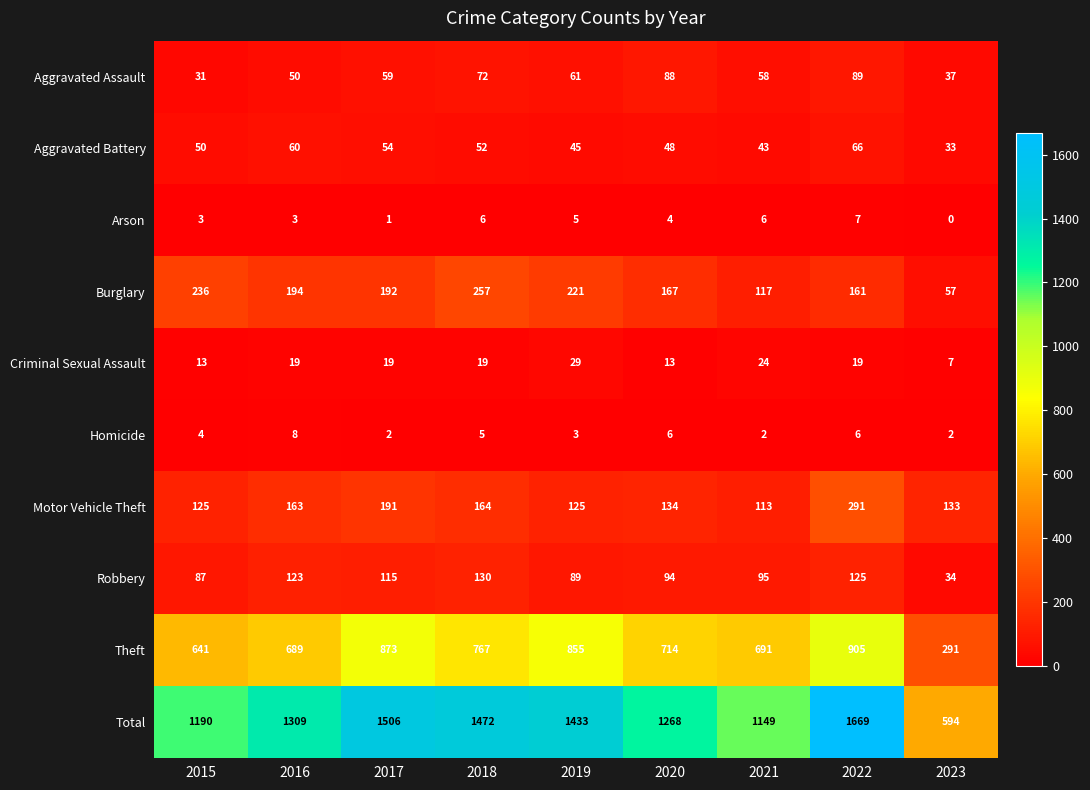

The value of Aggravated Assault at 2017 is 59. True or false?

True